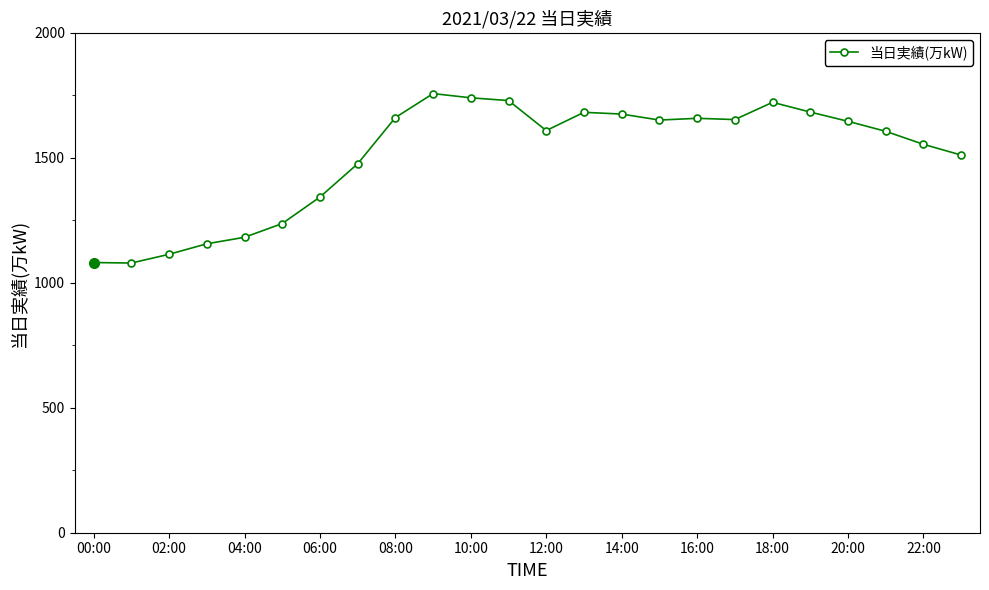

What is the minimum value shown in the chart?

1079